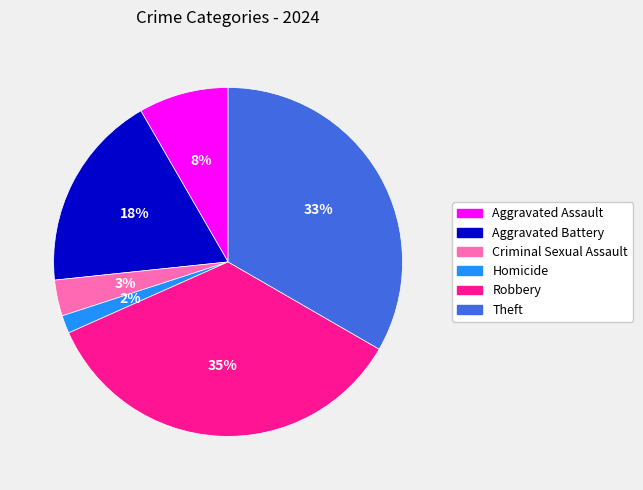

To the nearest percent, what percentage of the pie is Criminal Sexual Assault?

3%